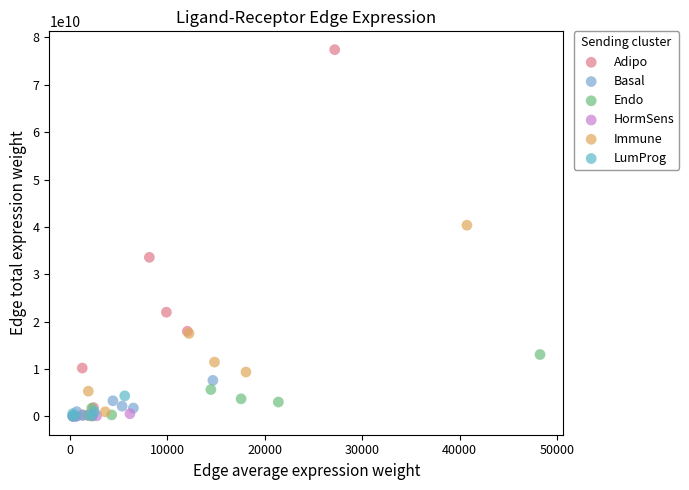

Which series reaches the maximum Y coordinate?

Adipo